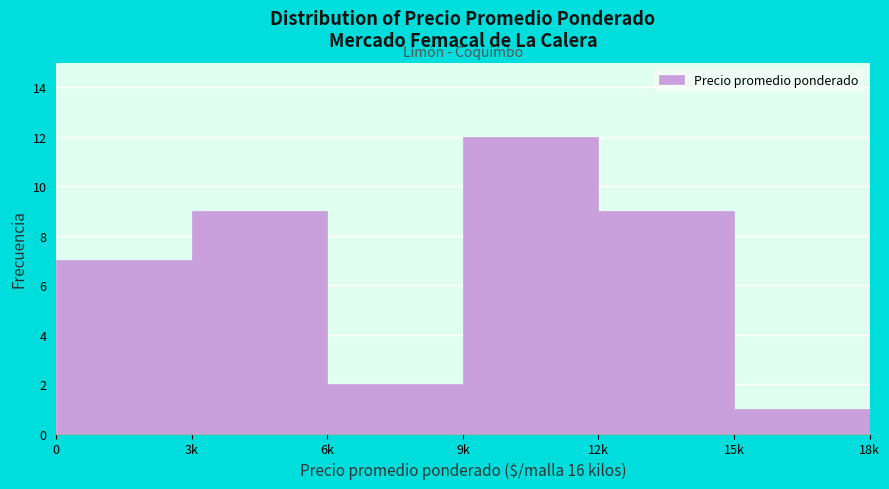

Reading left to right, transcribe all the data shown in this chart.

0=7	3k=9	6k=2	9k=12	12k=9	15k=1